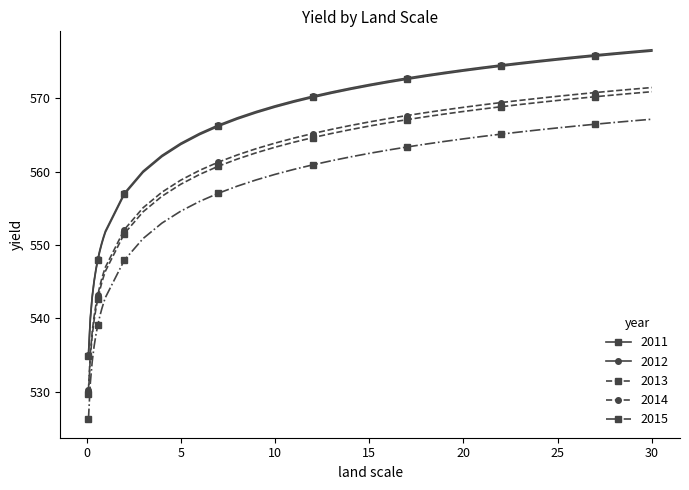

What is the highest value of the 2013 series?

570.9